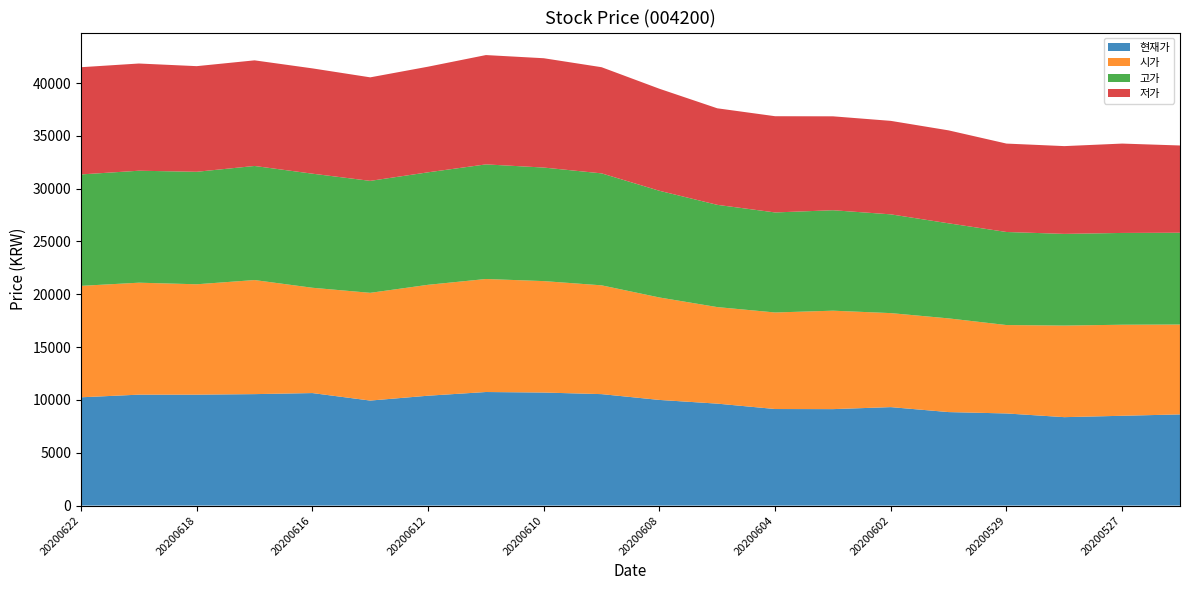

Reading right to left, list all the values displayed in this chart.

현재가: 20200526=8630	20200527=8500	20200528=8370	20200529=8720	20200601=8850	20200602=9320	20200603=9130	20200604=9140	20200605=9650	20200608=10000	20200609=10550	20200610=10700	20200611=10750	20200612=10400	20200615=9940	20200616=10650	20200617=10550	20200618=10500	20200619=10500	20200622=10250
시가: 20200526=8510	20200527=8620	20200528=8670	20200529=8370	20200601=8870	20200602=8900	20200603=9320	20200604=9140	20200605=9140	20200608=9700	20200609=10300	20200610=10550	20200611=10700	20200612=10500	20200615=10200	20200616=9970	20200617=10800	20200618=10450	20200619=10600	20200622=10550
고가: 20200526=8690	20200527=8690	20200528=8680	20200529=8810	20200601=9000	20200602=9350	20200603=9510	20200604=9470	20200605=9680	20200608=10100	20200609=10600	20200610=10750	20200611=10850	20200612=10650	20200615=10600	20200616=10800	20200617=10800	20200618=10650	20200619=10600	20200622=10550
저가: 20200526=8260	20200527=8460	20200528=8310	20200529=8370	20200601=8800	20200602=8850	20200603=8890	20200604=9110	20200605=9140	20200608=9660	20200609=10050	20200610=10350	20200611=10350	20200612=10000	20200615=9800	20200616=9970	20200617=10000	20200618=10000	20200619=10150	20200622=10150